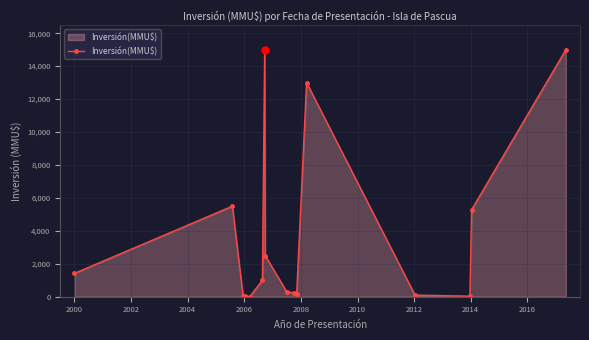

What is the difference between the maximum and minimum values?

15000